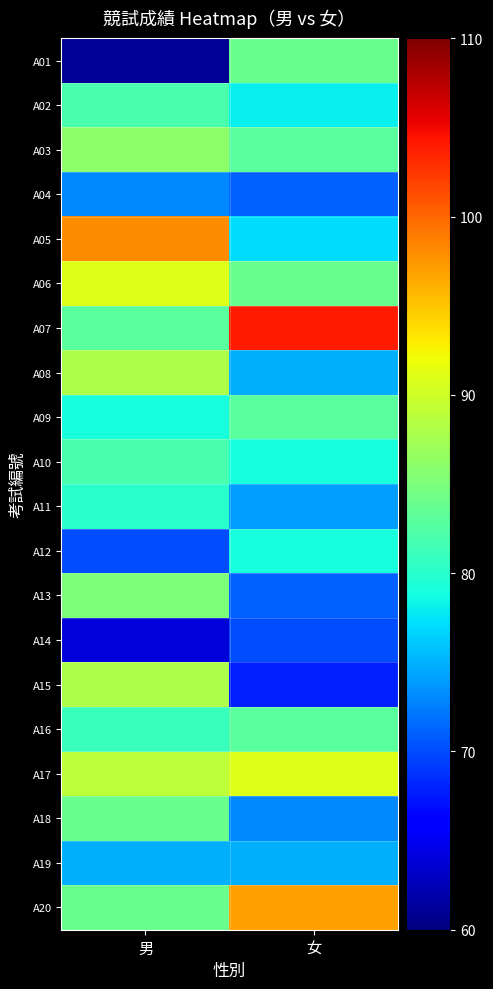

At which category does the chart reach its minimum across all series?

男